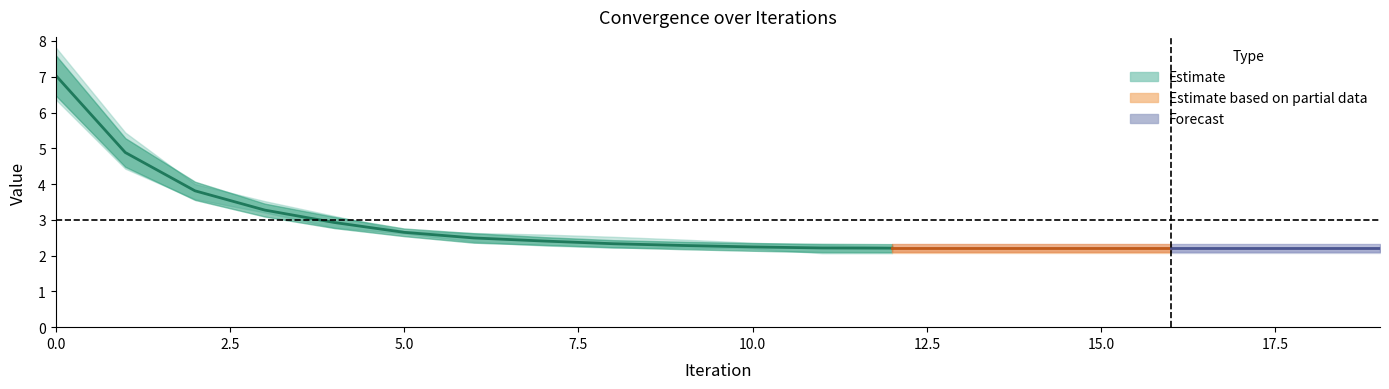

What is the value of the Stdev point at the 9th from the left?

0.1